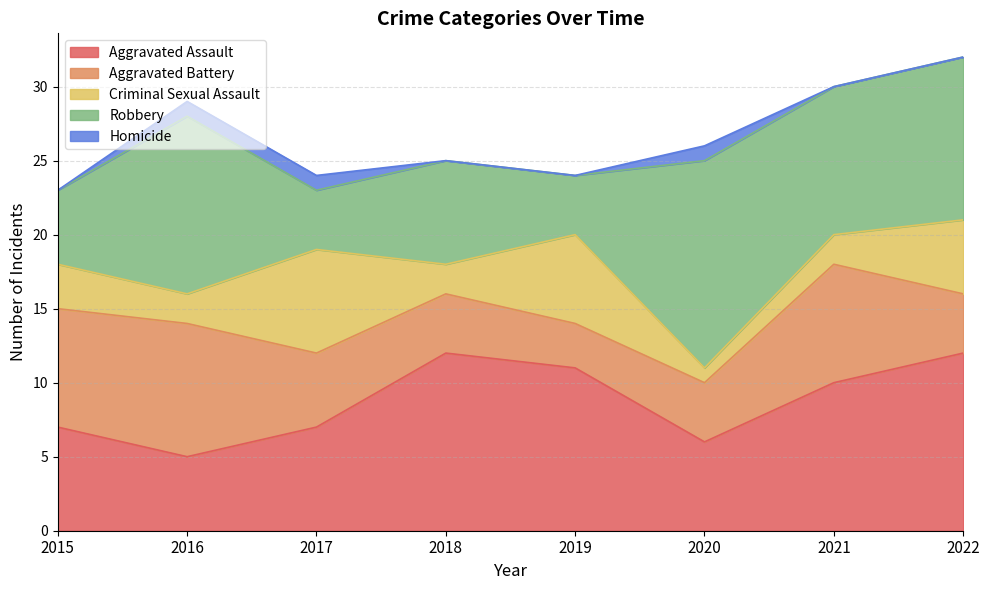

What is the maximum value for Aggravated Assault?

12